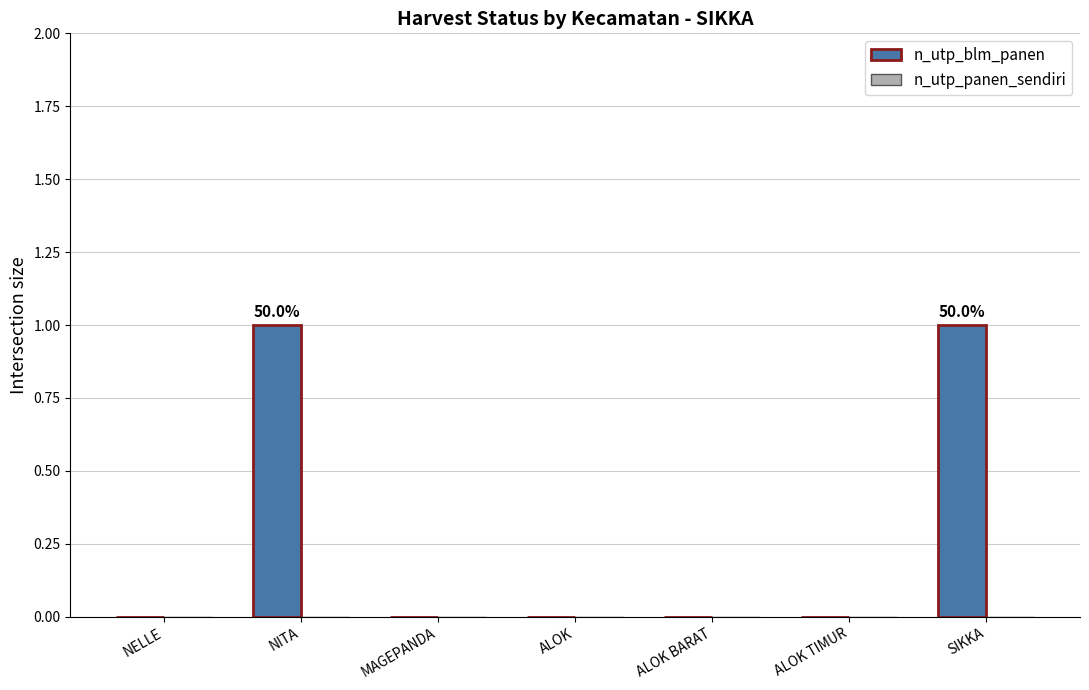

What is the maximum value shown in the chart?

1